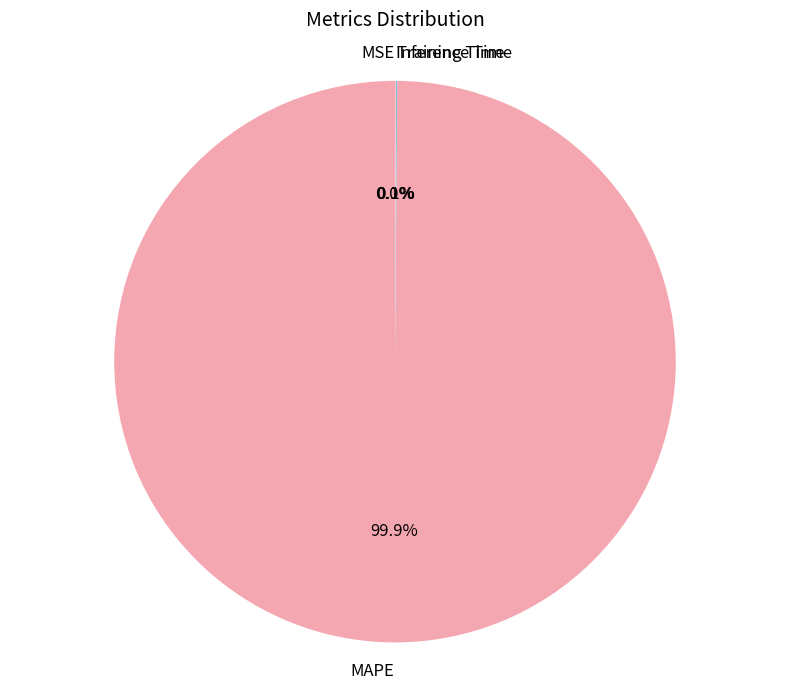

To the nearest percent, what is the difference between the largest and smallest slice percentages?

100%